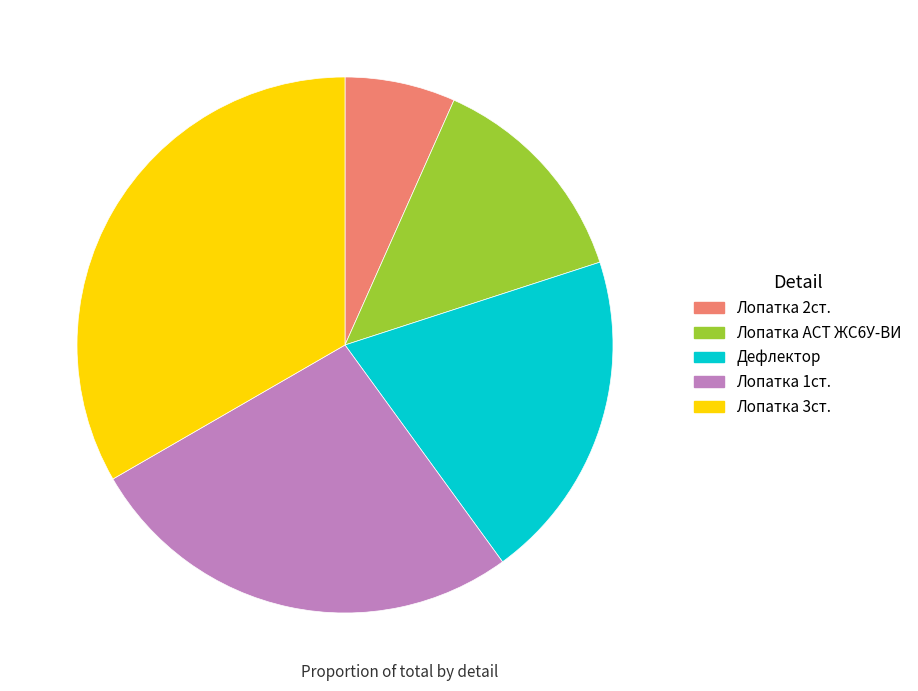

Which slice is the largest?

Лопатка 3ст.